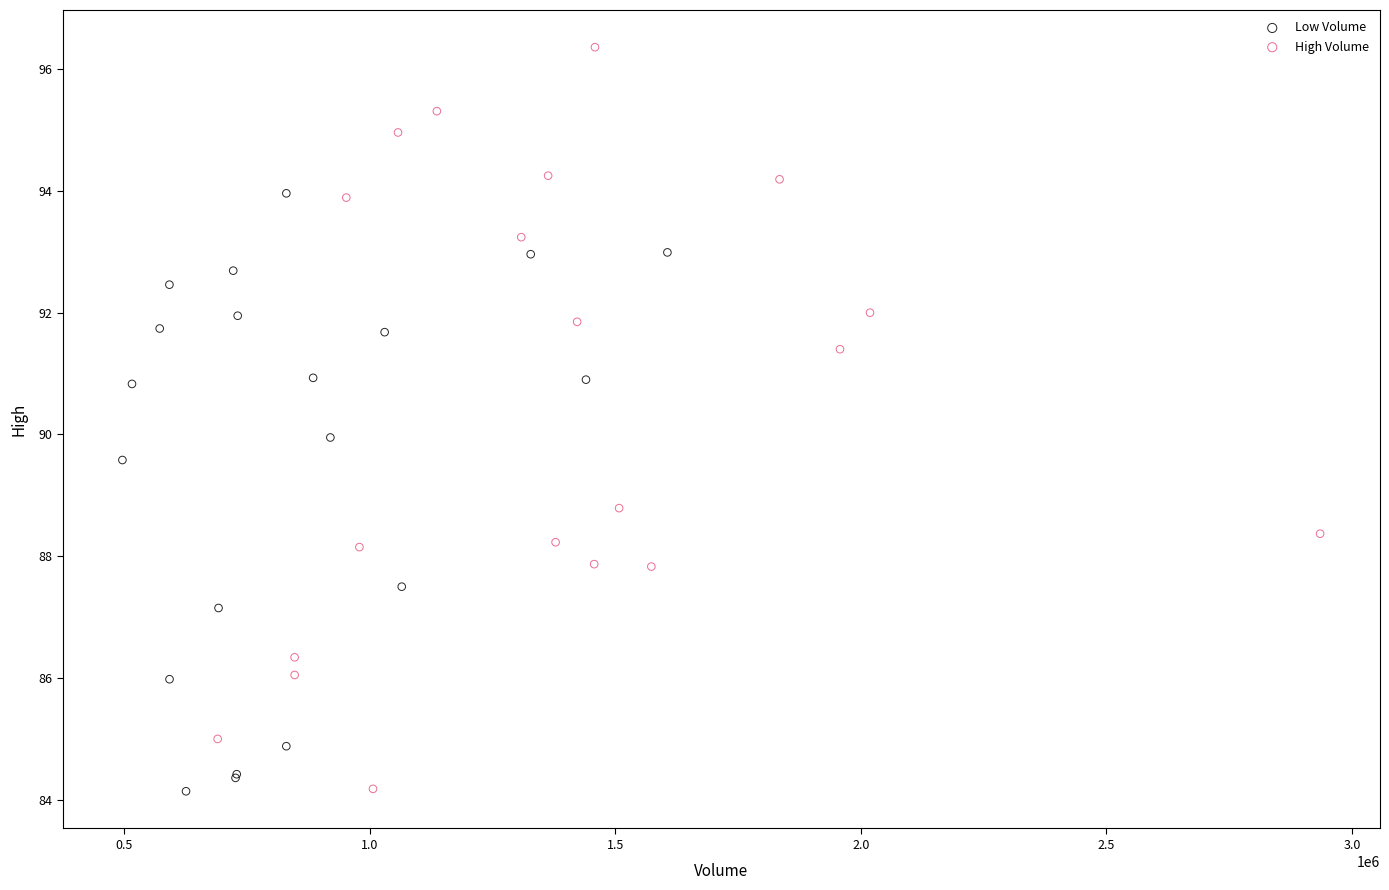

Which series has the largest Y range (max minus min)?

High Volume